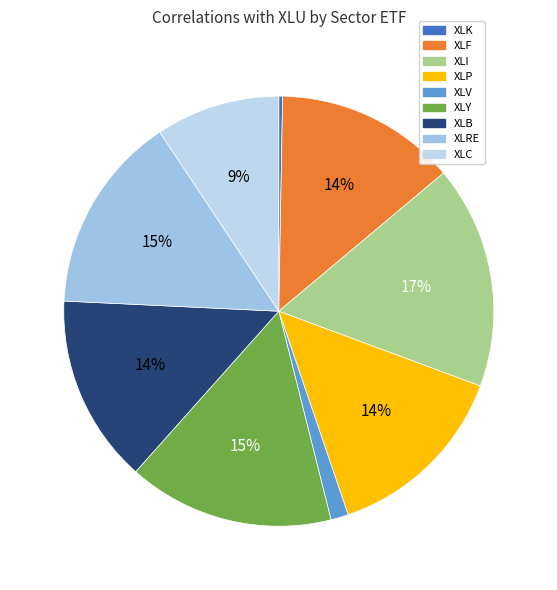

Is it true that XLI is 17% of the pie?

True